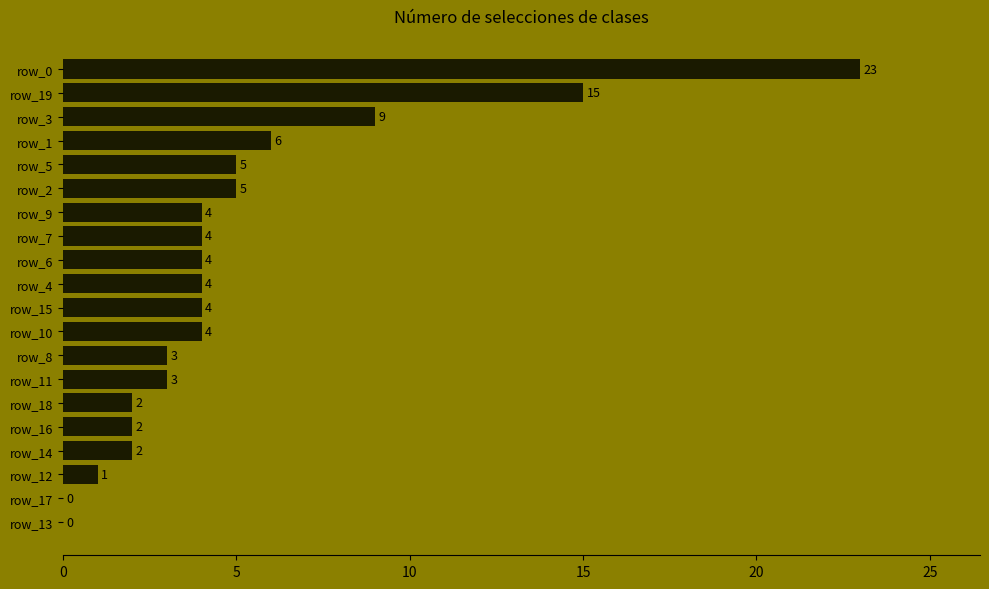

The value at row_19 is 21. True or false?

False